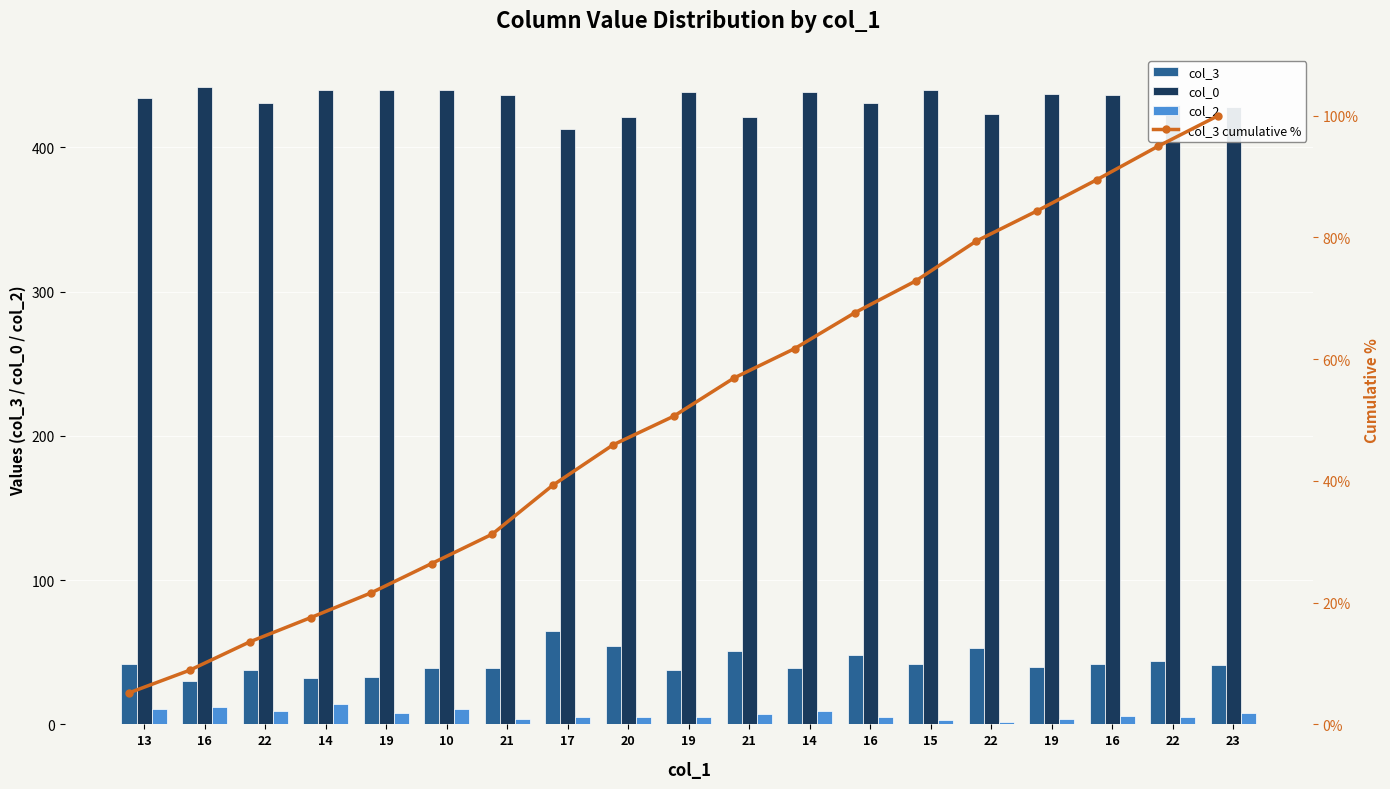

The value of col_3 at 16 is 30.0. True or false?

True